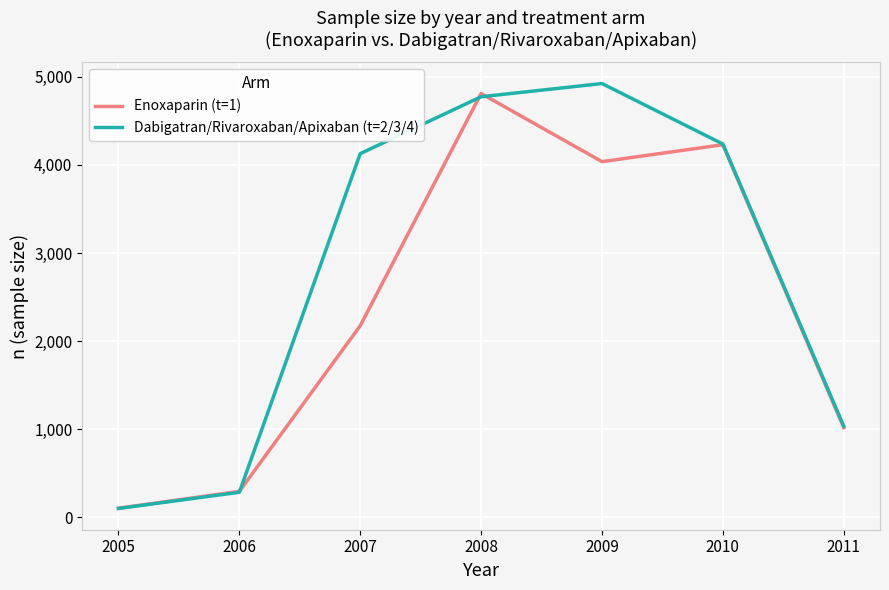

What is the difference between the highest and lowest values at 2010?

8